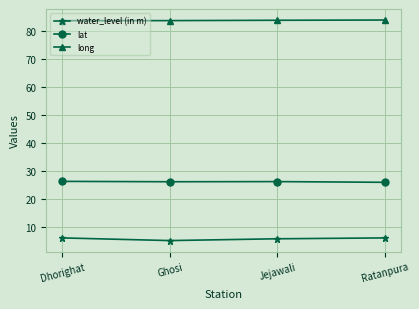

What is the greatest value displayed?

83.8